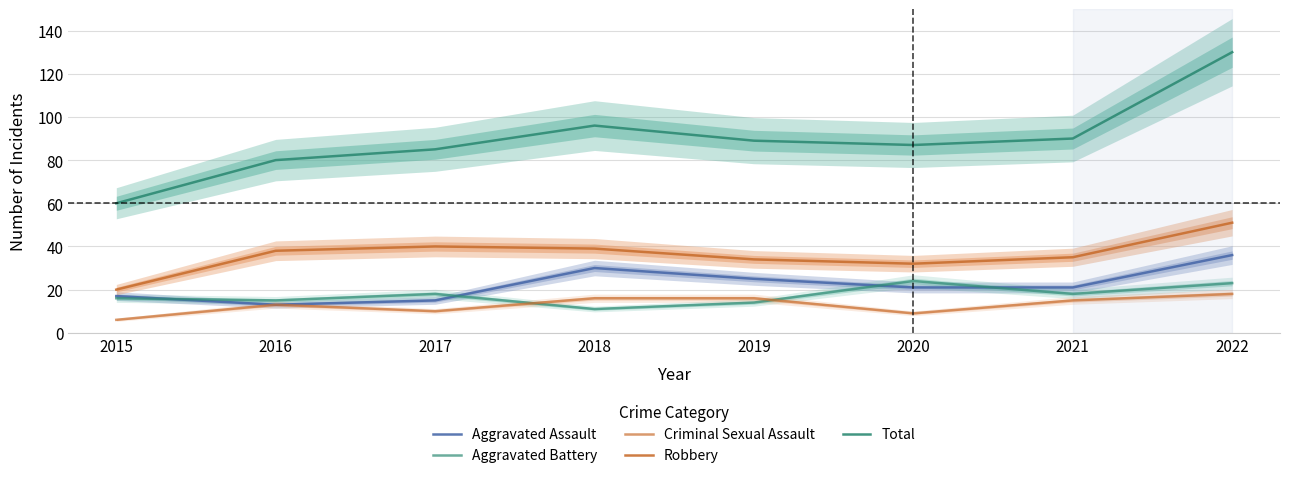

What is the value of the Robbery point at the 5th from the left?

34